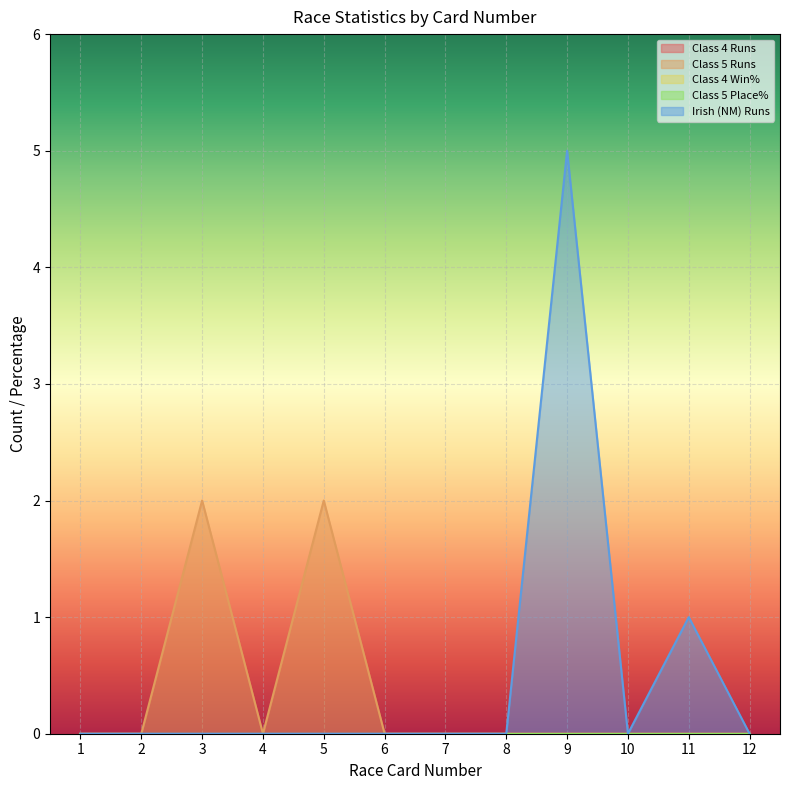

True or false: Irish (NM) Runs has more than 0 interior local peaks.

True